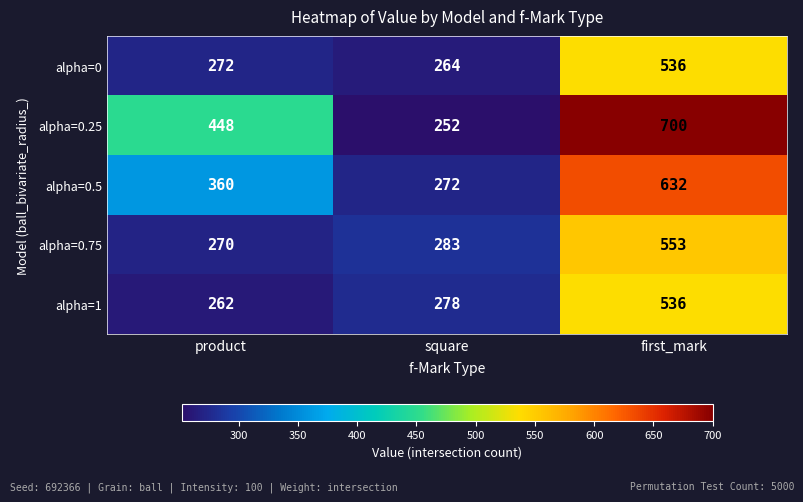

What is the maximum value shown in the chart?

700